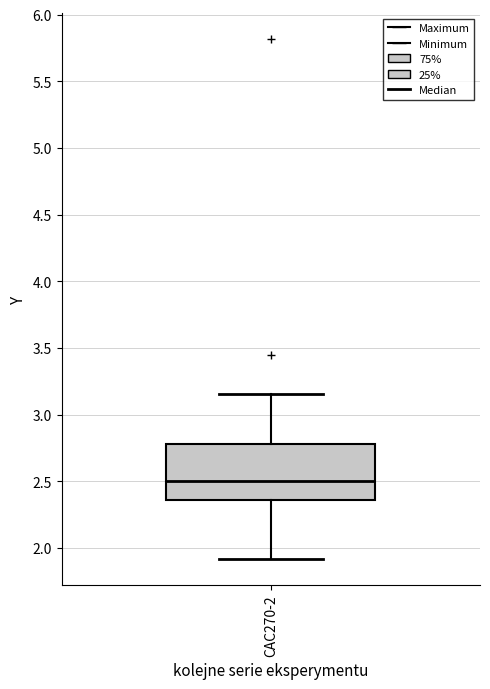

Where is the upper edge of the box for CAC270-2 on the y-axis? The values are not printed on the chart, so give them approximately, as read against the axis.

2.80